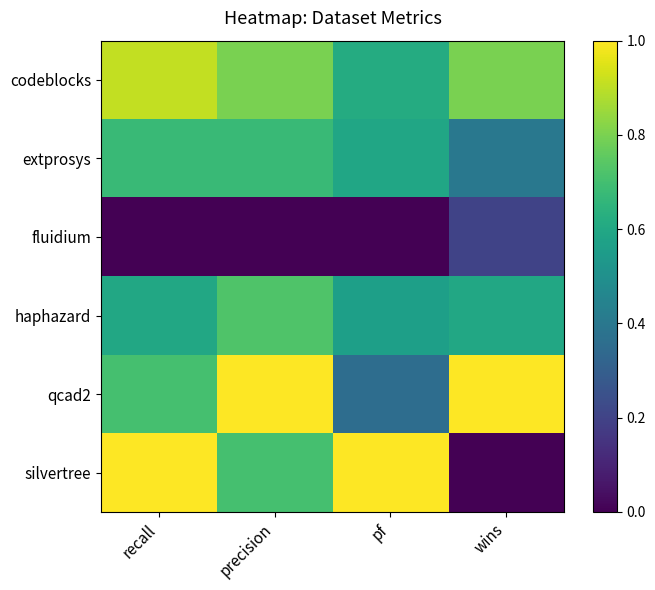

What value does the silvertree series have at precision?

0.7